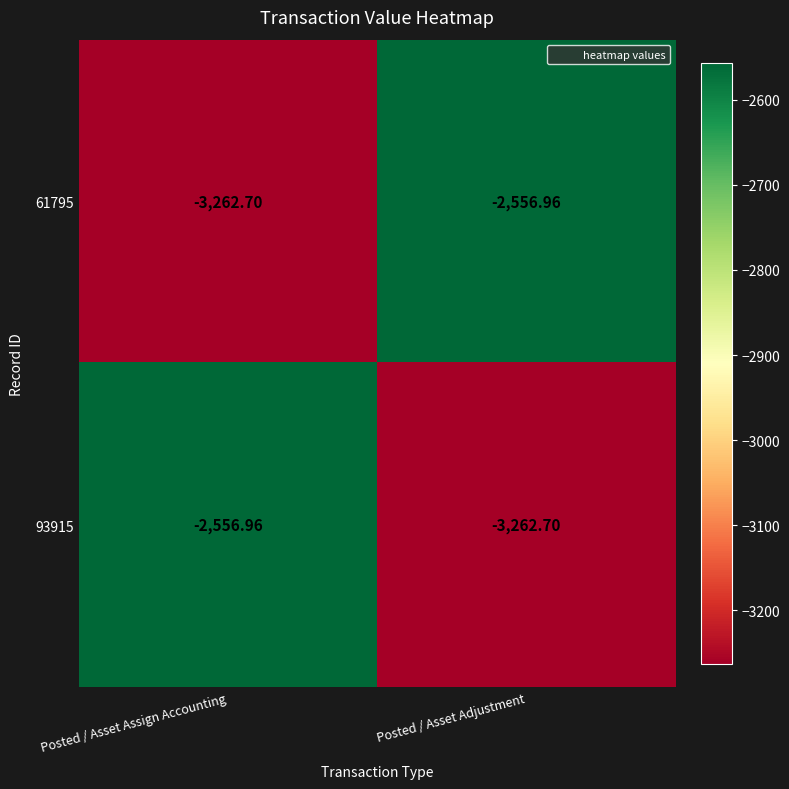

List the labels in order of 93915 value, largest first.

Posted / Asset Assign Accounting, Posted / Asset Adjustment